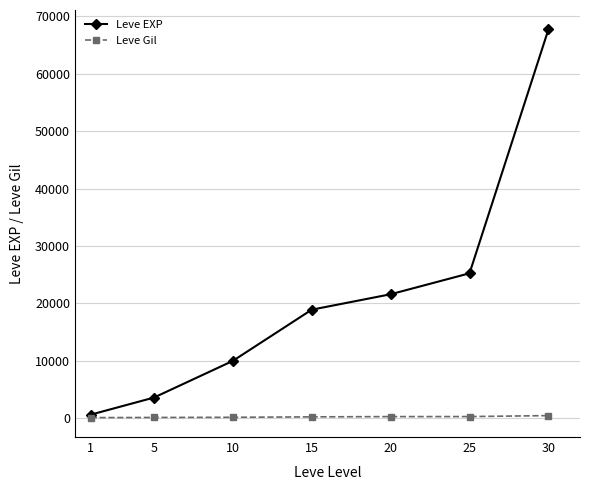

Rank the series at 15 from highest to lowest value.

Leve EXP, Leve Gil